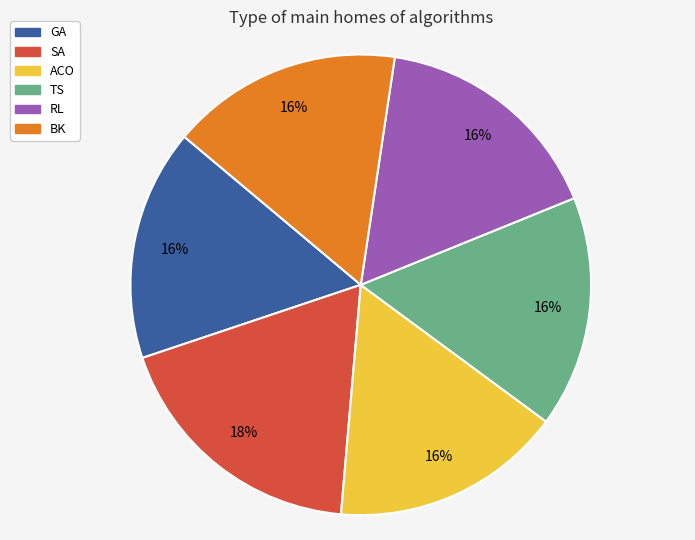

What is the largest slice in the pie chart?

SA